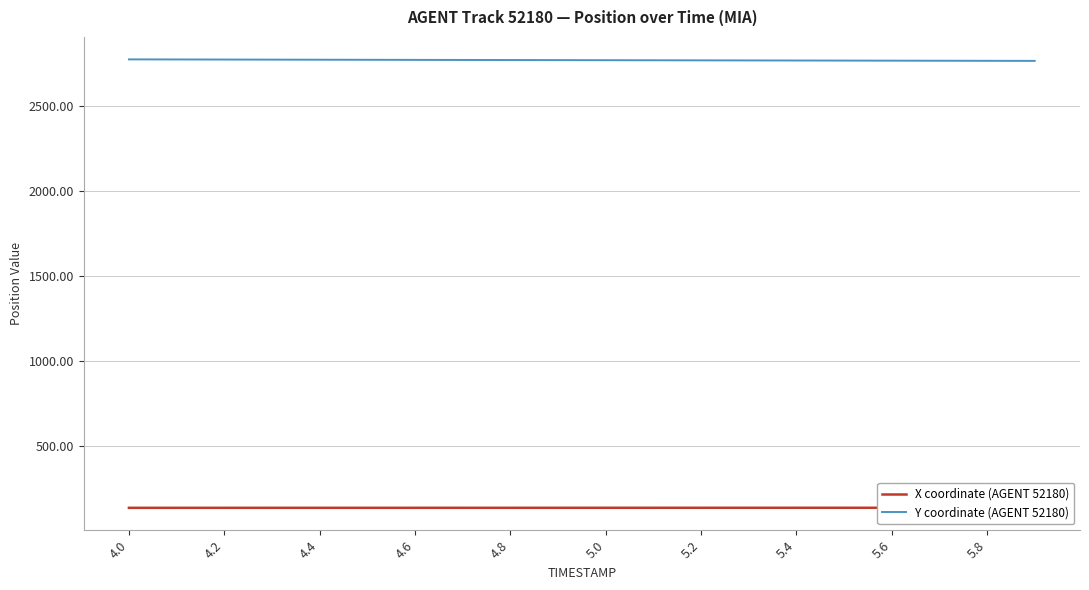

What is the sum of all Y coordinate (AGENT 52180) values?

55436.0